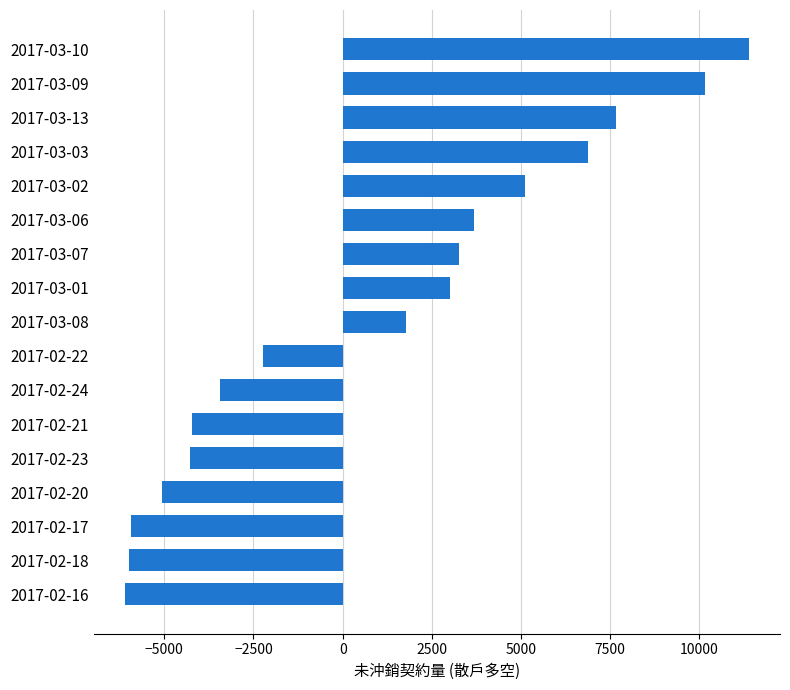

At which label is the value closest to 2639?

2017-03-01